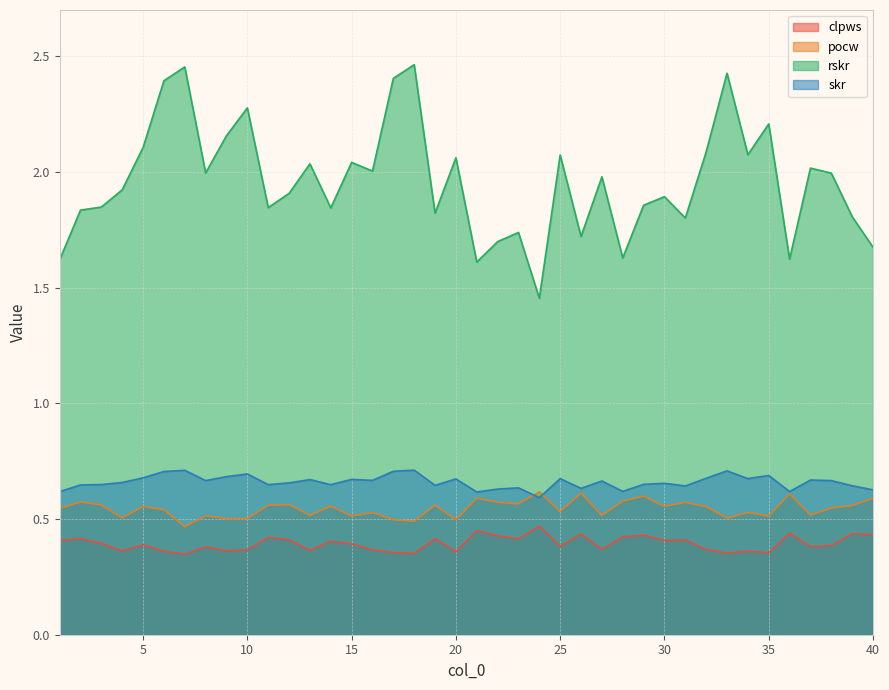

In clpws, how many points are higher than both neighbors (excluding endpoints)?

14